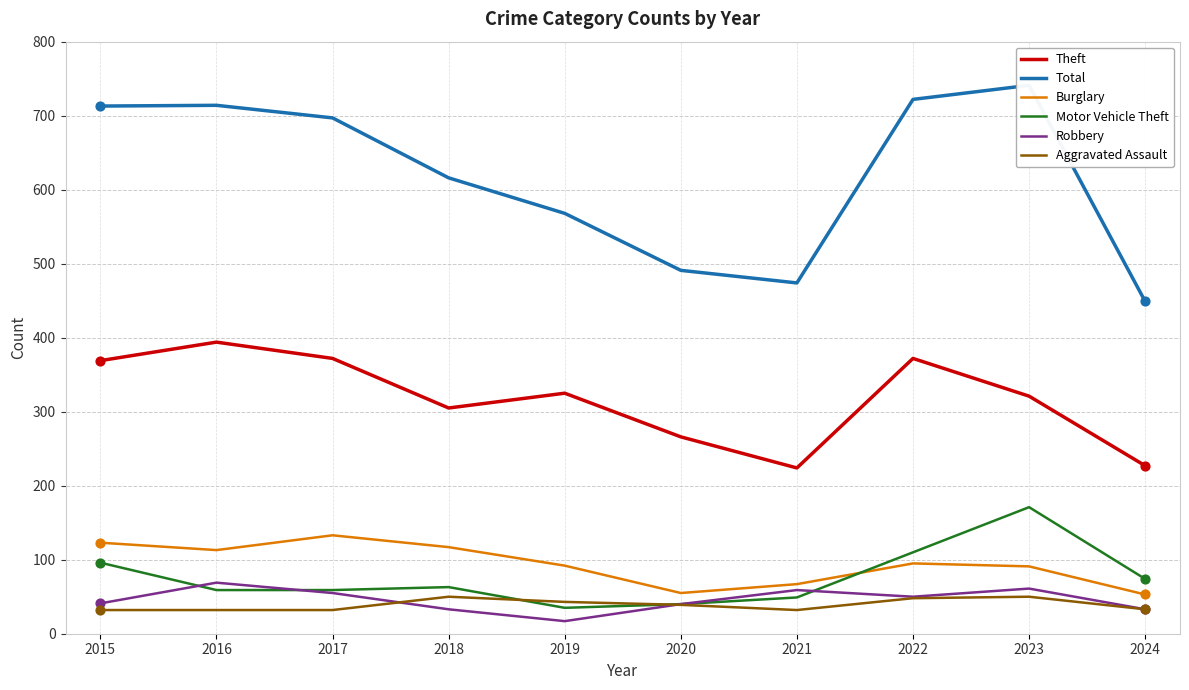

At how many categories does at least one series exceed 275?

10